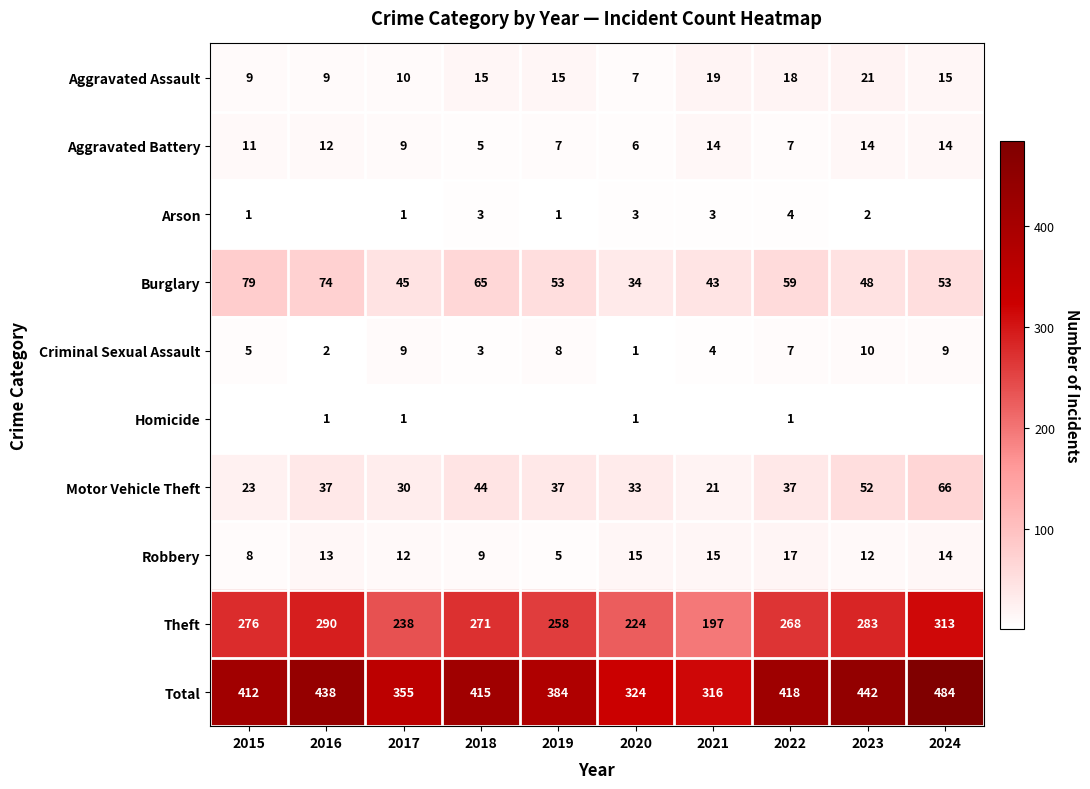

How many data points in Theft are less than 271?

5